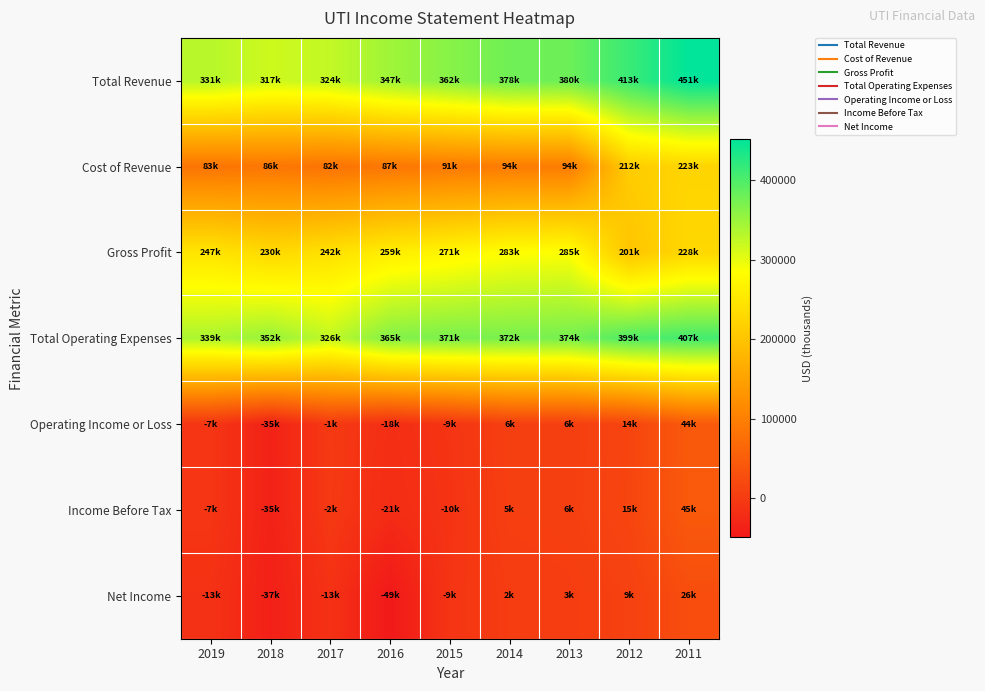

Reading right to left, extract all data points from this chart.

Total Revenue: 2011=451900	2012=413600	2013=380300	2014=378400	2015=362700	2016=347100	2017=324300	2018=317000	2019=331500
Cost of Revenue: 2011=223600	2012=212000	2013=94900	2014=94900	2015=91500	2016=87200	2017=82300	2018=86700	2019=83600
Gross Profit: 2011=228300	2012=201700	2013=285400	2014=283500	2015=271200	2016=259900	2017=242000	2018=230200	2019=247900
Total Operating Expenses: 2011=407400	2012=399400	2013=374300	2014=372100	2015=371900	2016=365800	2017=326100	2018=352200	2019=339300
Operating Income or Loss: 2011=44500	2012=14300	2013=6000	2014=6300	2015=-9200	2016=-18600	2017=-1800	2018=-35300	2019=-7800
Income Before Tax: 2011=45100	2012=15100	2013=6900	2014=5700	2015=-10700	2016=-21500	2017=-2700	2018=-35700	2019=-7700
Net Income: 2011=26900	2012=9100	2013=3900	2014=2000	2015=-9100	2016=-49100	2017=-13400	2018=-37900	2019=-13100